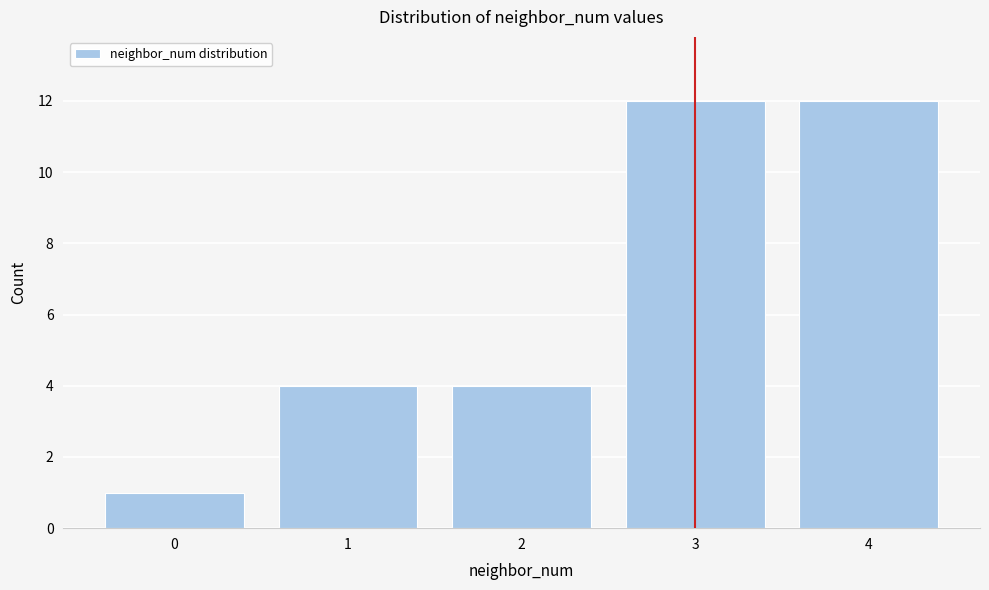

Reading left to right, list all the values displayed in this chart.

0=1	1=4	2=4	3=12	4=12